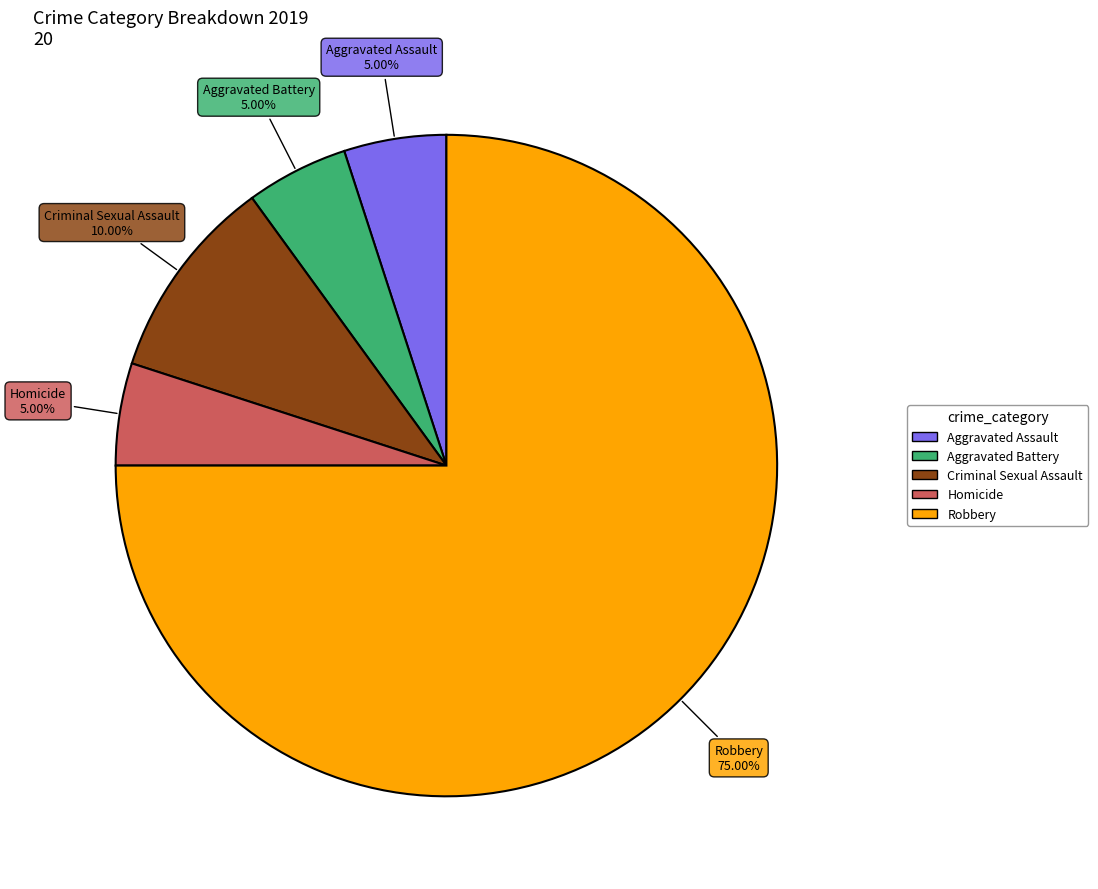

What is the ratio of the value at Homicide to the value at Aggravated Battery?

1.0